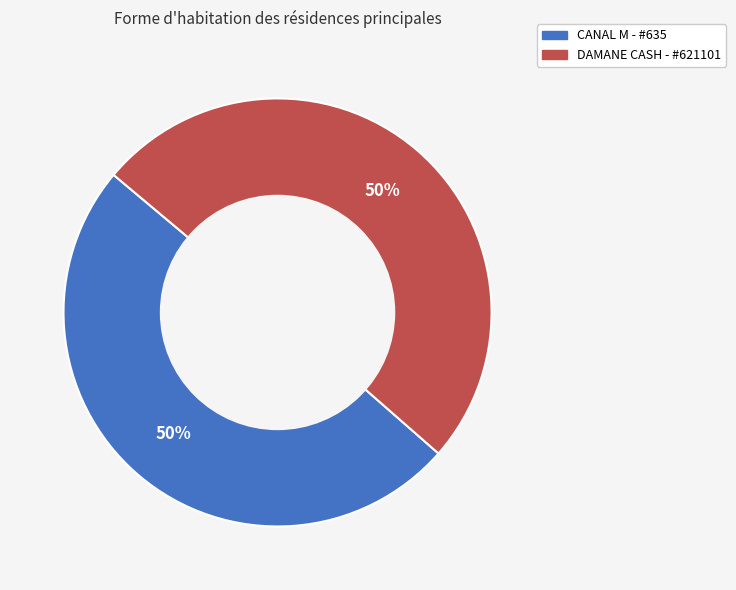

To the nearest percent, what is the average slice percentage?

50%